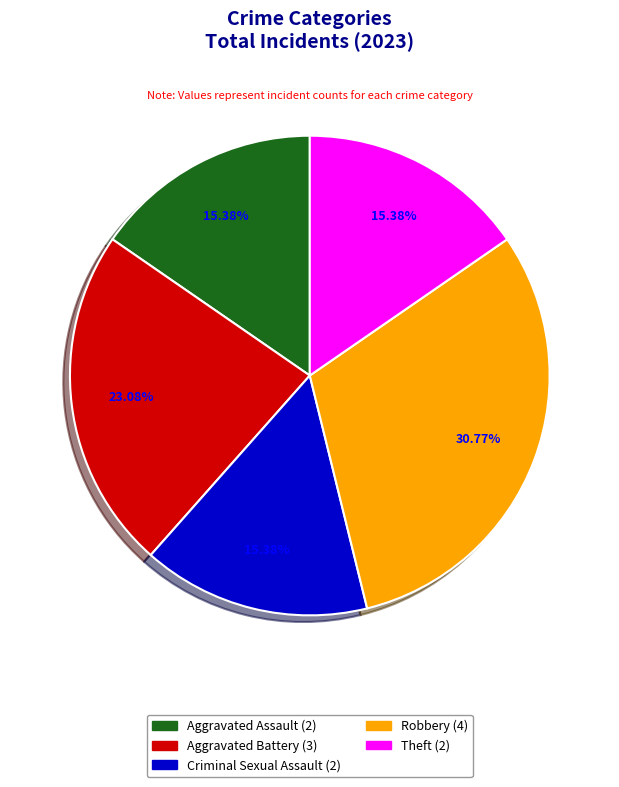

Which has a higher value, Aggravated Battery or Aggravated Assault?

Aggravated Battery